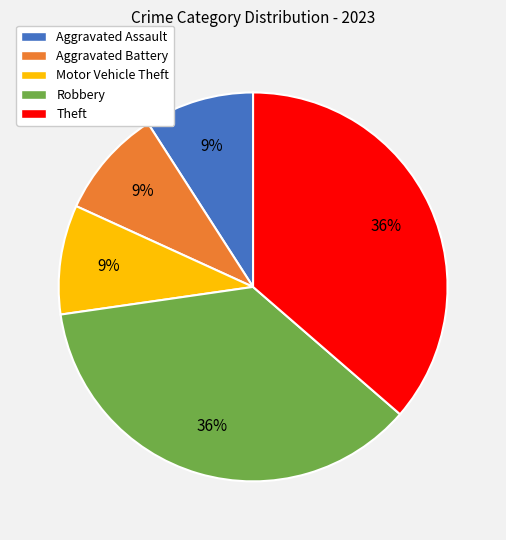

What percentage is the Theft slice, to the nearest percent?

36%